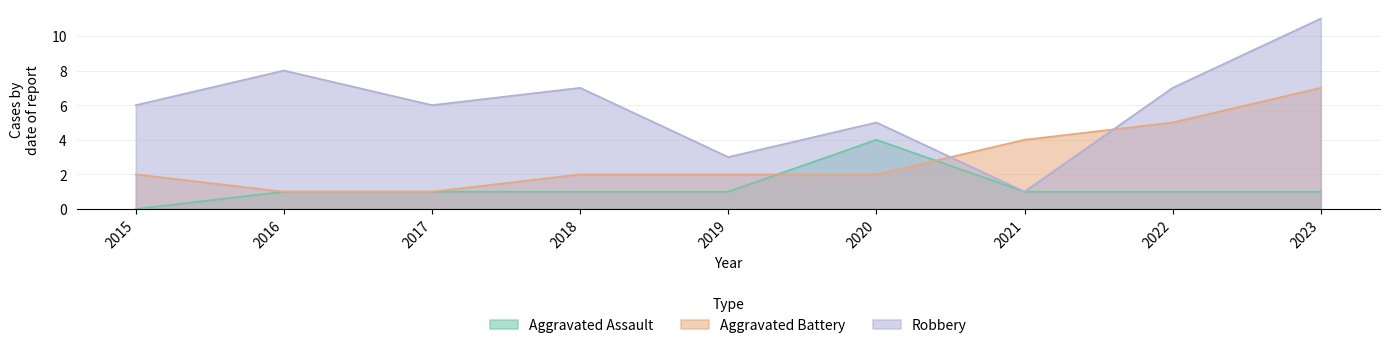

Reading right to left, extract all data points from this chart.

Aggravated Assault: 2023=1	2022=1	2021=1	2020=4	2019=1	2018=1	2017=1	2016=1	2015=0
Aggravated Battery: 2023=7	2022=5	2021=4	2020=2	2019=2	2018=2	2017=1	2016=1	2015=2
Robbery: 2023=11	2022=7	2021=1	2020=5	2019=3	2018=7	2017=6	2016=8	2015=6